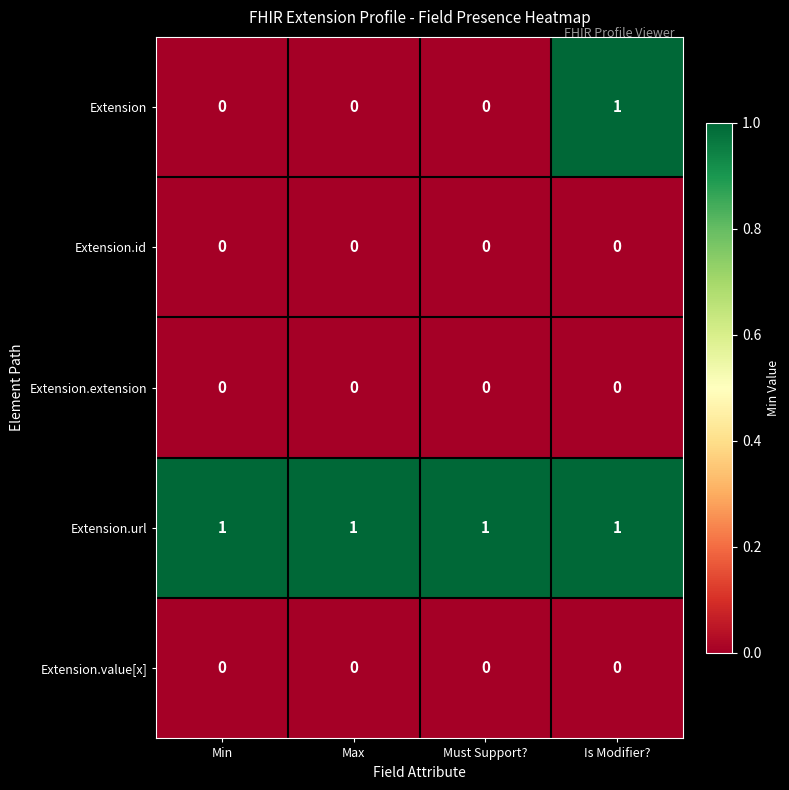

What is the spread (max minus min) of values at Must Support??

1